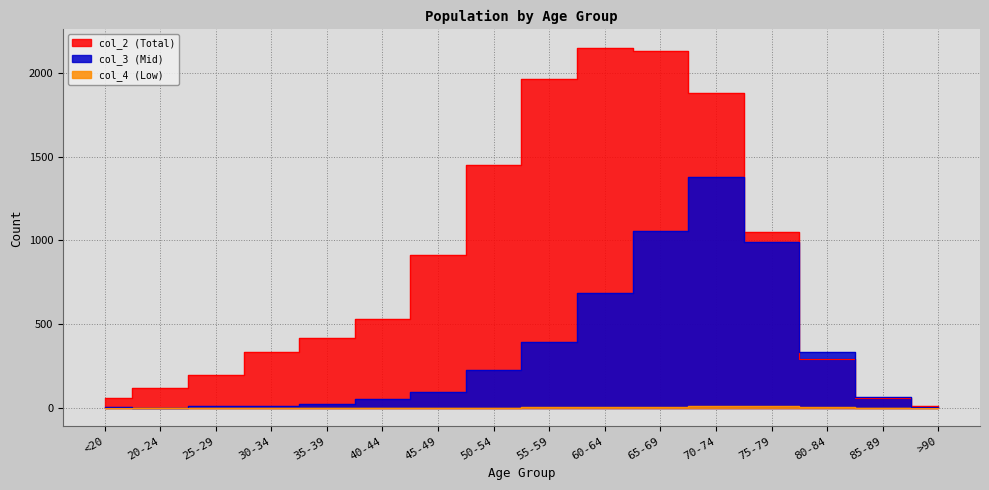

At which category is the sum across all series the highest?

70-74